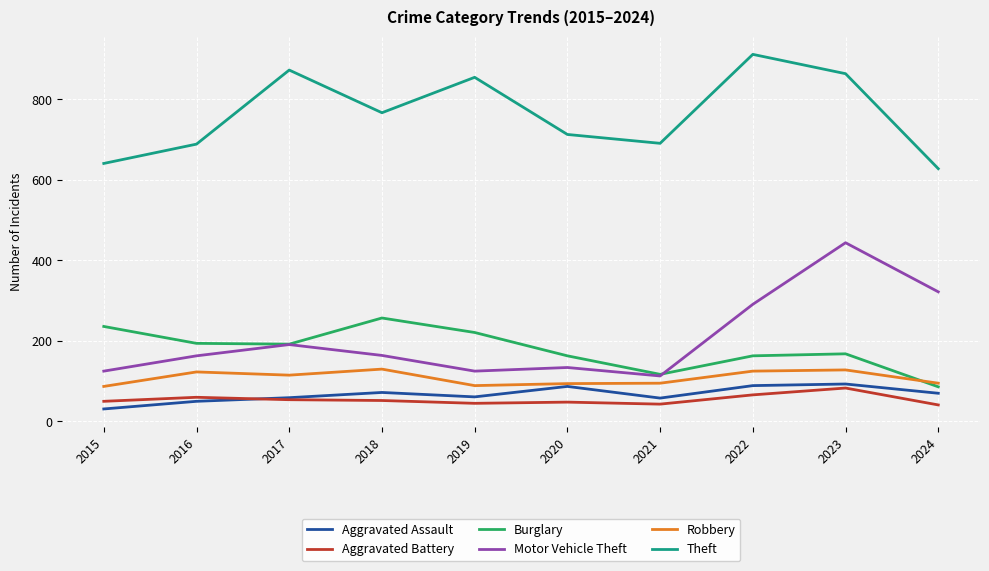

Count the number of categories in the chart.

10